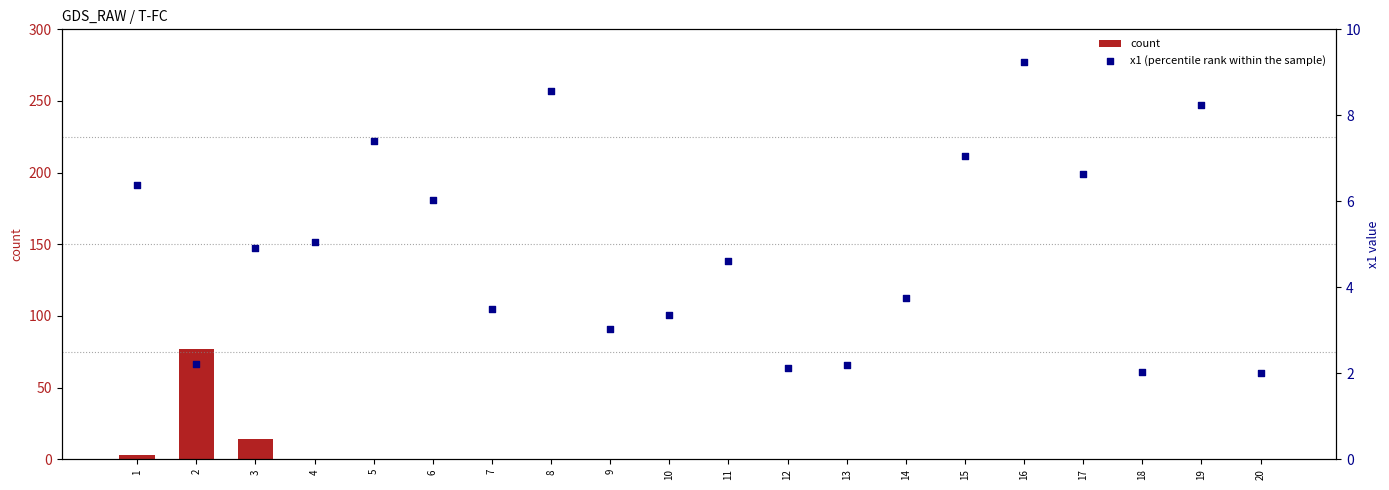

At which category is the sum across all series the highest?

2